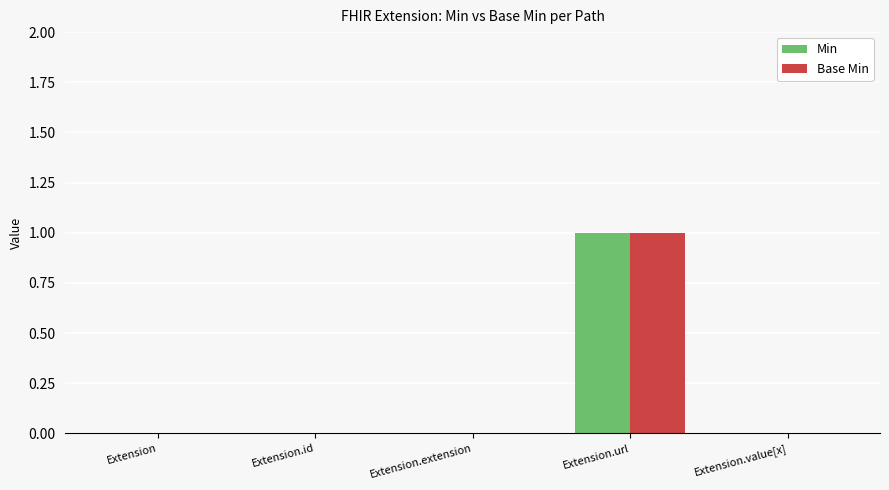

At which category does the chart reach its peak across all series?

Extension.url